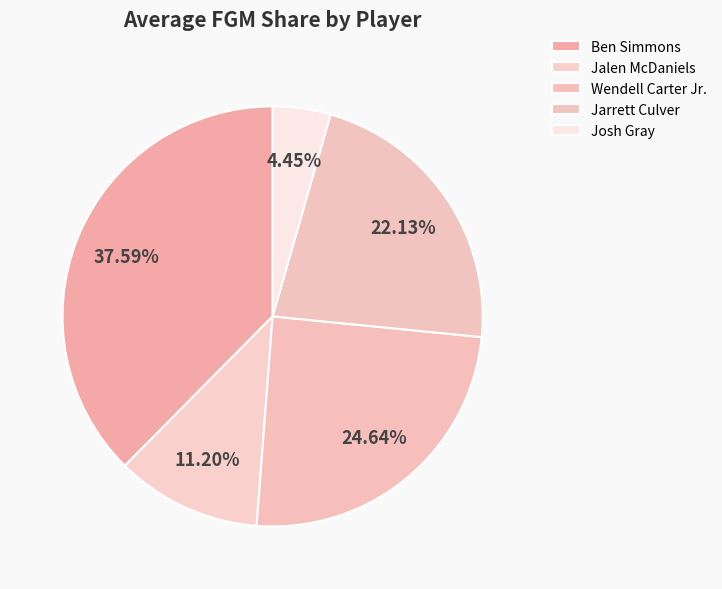

What percentage is the Josh Gray slice, to the nearest percent?

4%